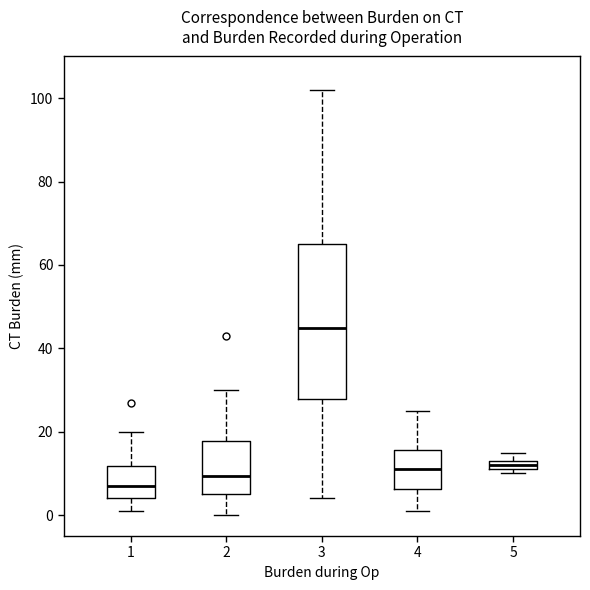

Comparing the boxes themselves (not the whiskers), which one is the tallest?

3